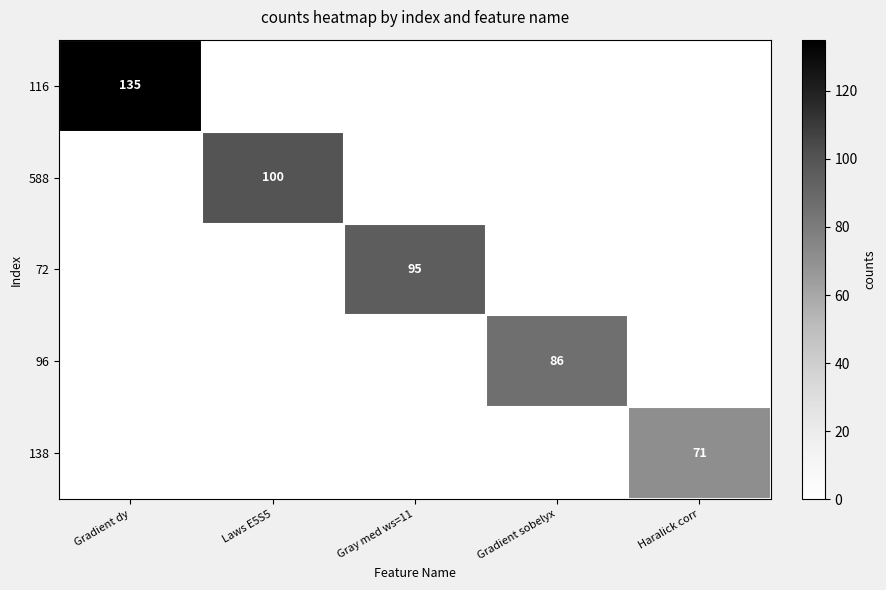

At which label is 138 closest to 35?

Gradient dy